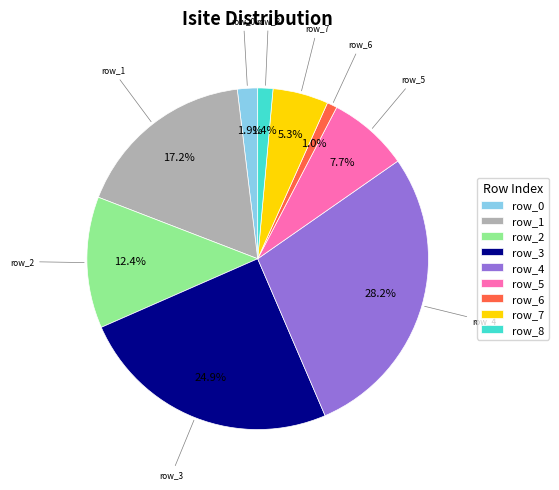

To the nearest percent, what percentage of the pie is row_8?

1%